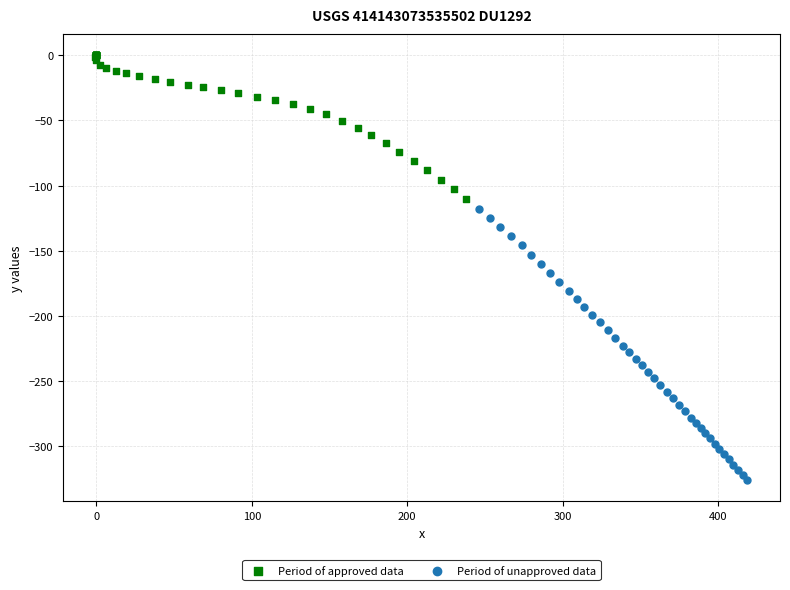

What are all the series names shown in the legend?

Period of approved data, Period of unapproved data